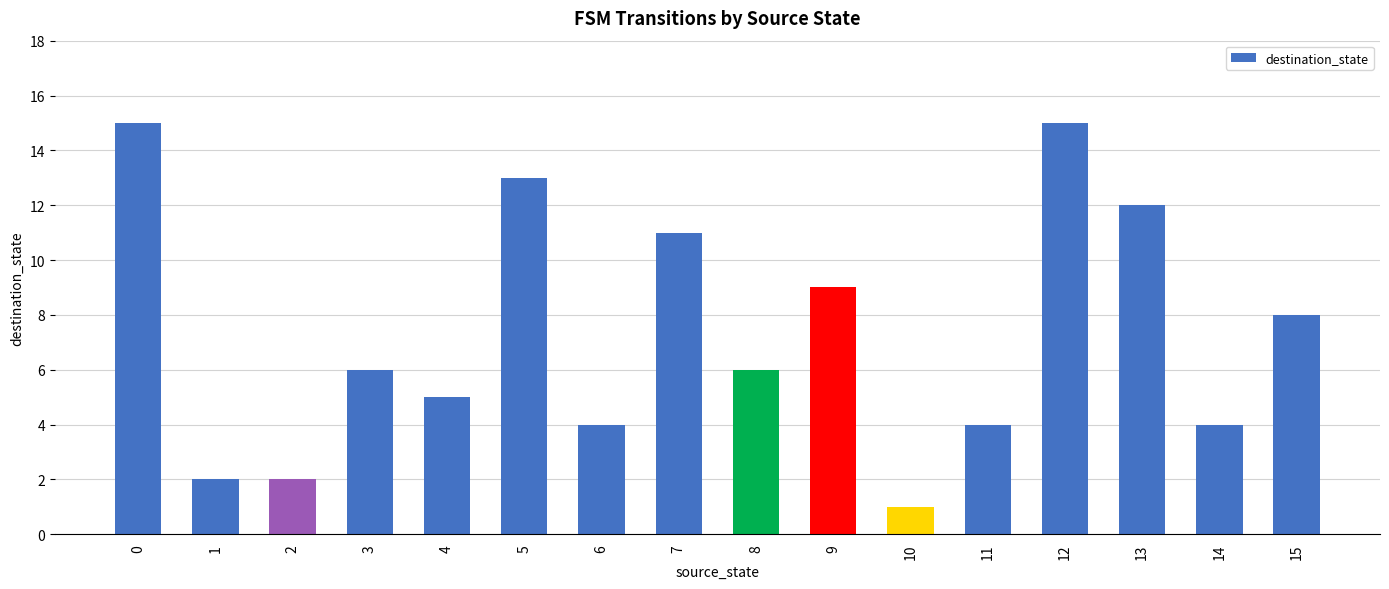

What is the difference between the maximum and minimum values?

14